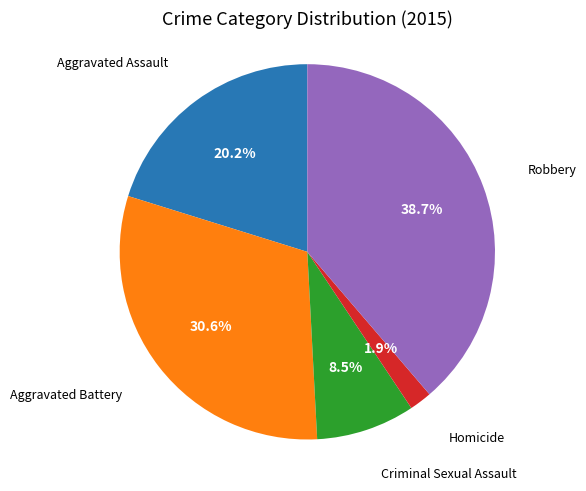

Does any single category account for the majority?

No